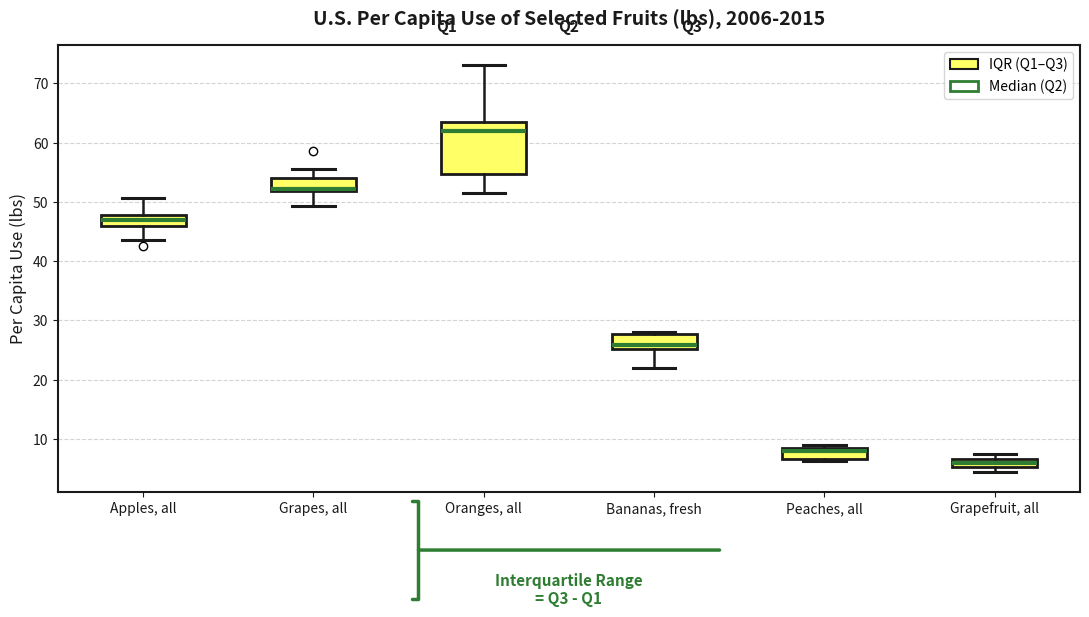

Comparing the boxes themselves (not the whiskers), which one is the tallest?

Oranges, all